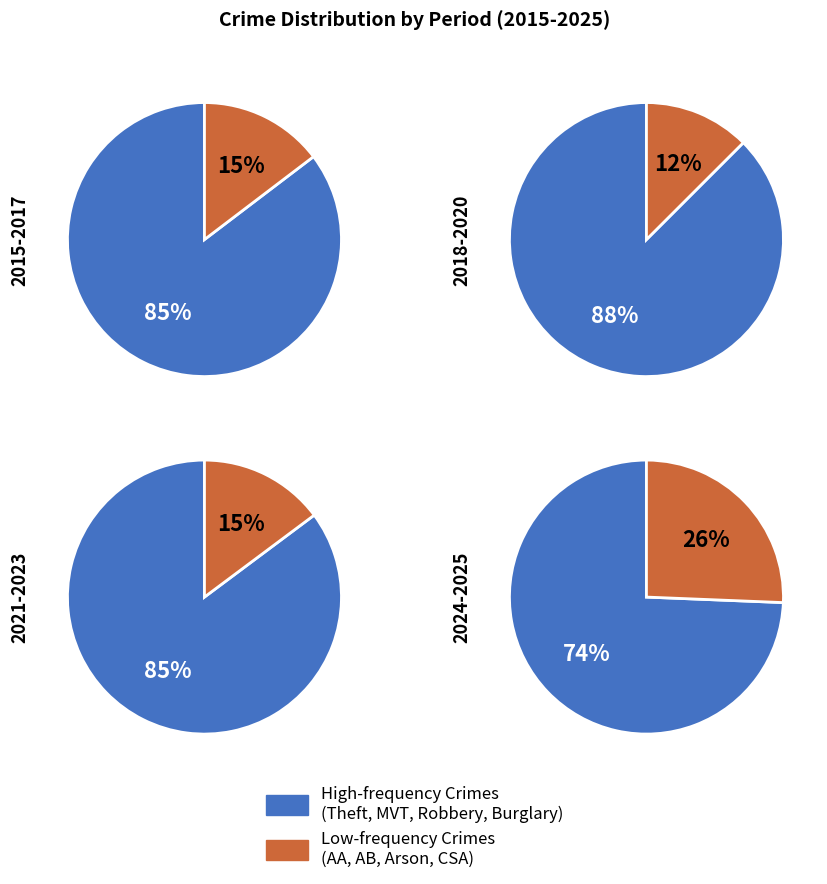

Count the number of slices in the pie.

8